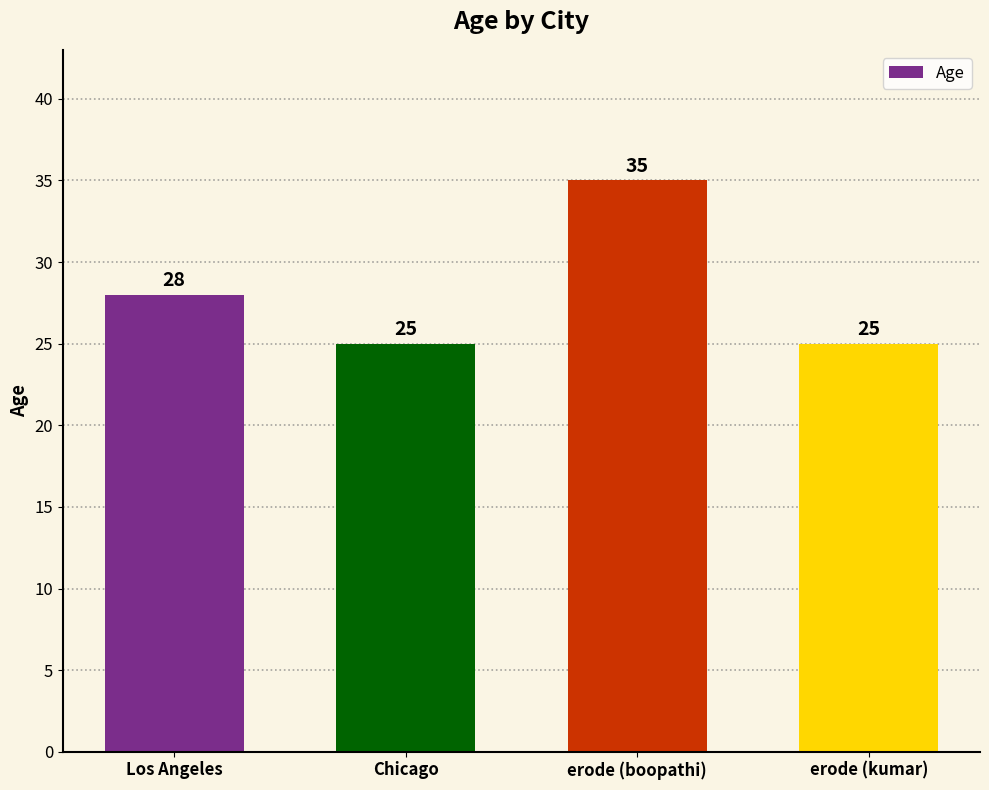

How many values are below 28?

2